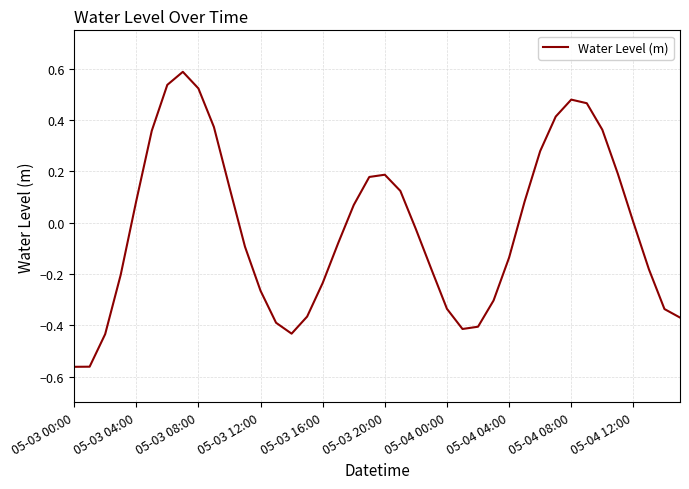

What is the greatest value displayed?

0.6